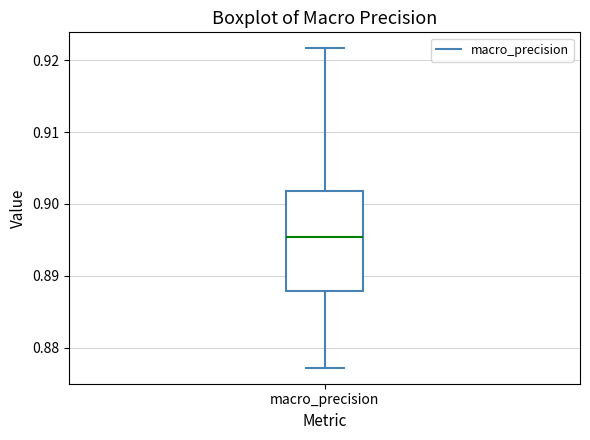

Where is the upper edge of the box for macro_precision on the y-axis? The values are not printed on the chart, so give them approximately, as read against the axis.

0.902